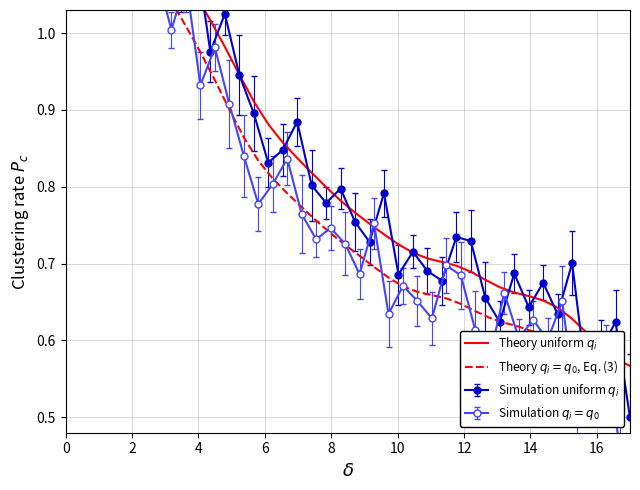

Which series has the largest range (max minus min)?

Theory $q_i = q_0$, Eq. (3)